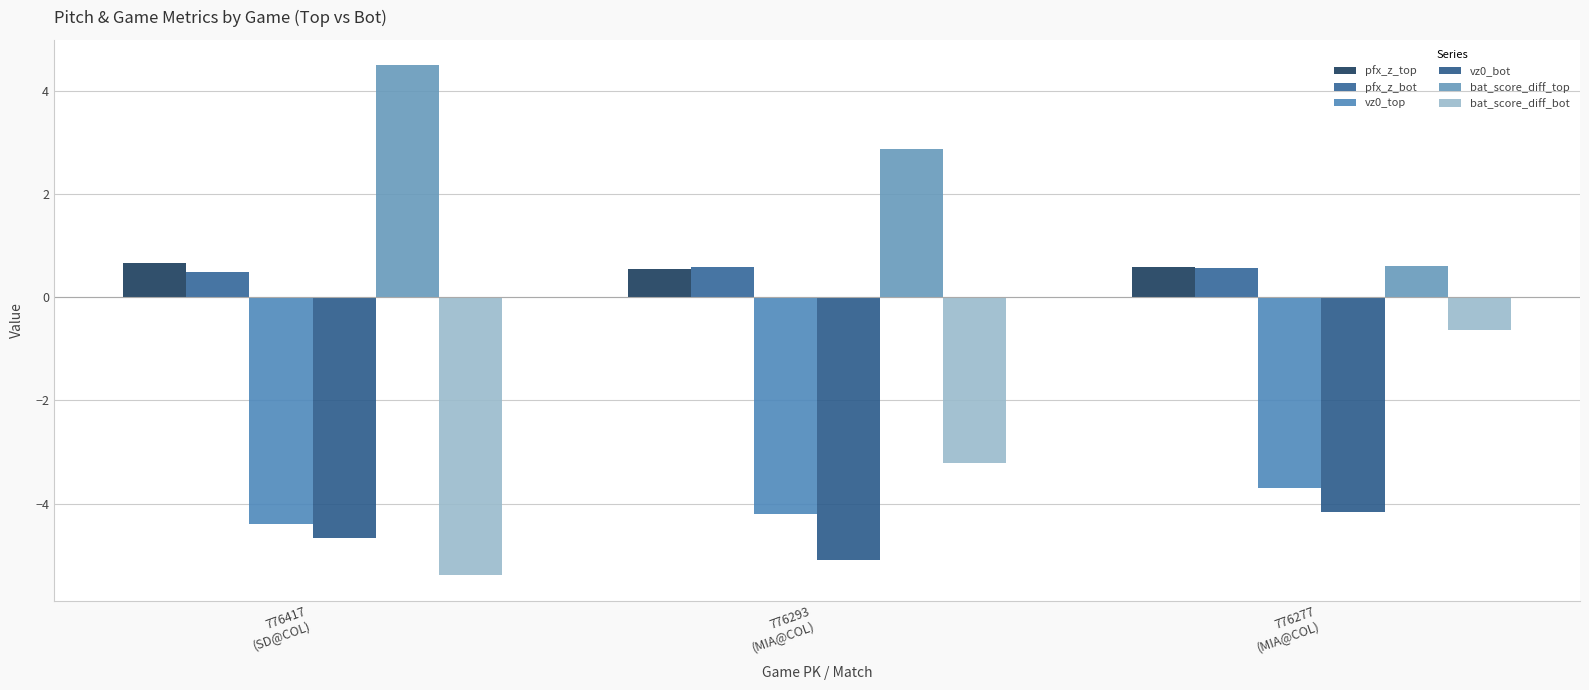

Is the value of bat_score_diff_top at 776417
(SD@COL) greater than the value of pfx_z_top at 776277
(MIA@COL)?

Yes